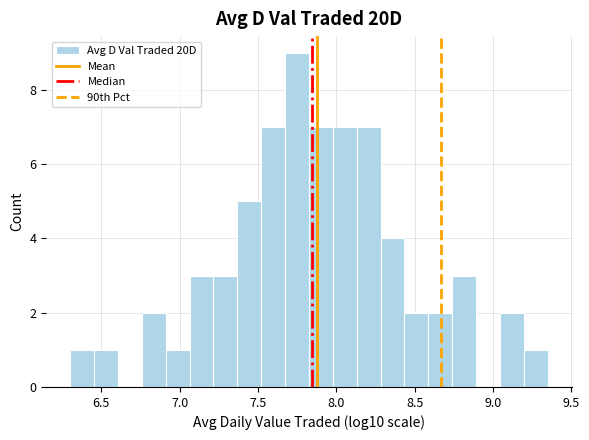

Read against the x-axis, roughly where is the centre of the tallest bar?

7.75